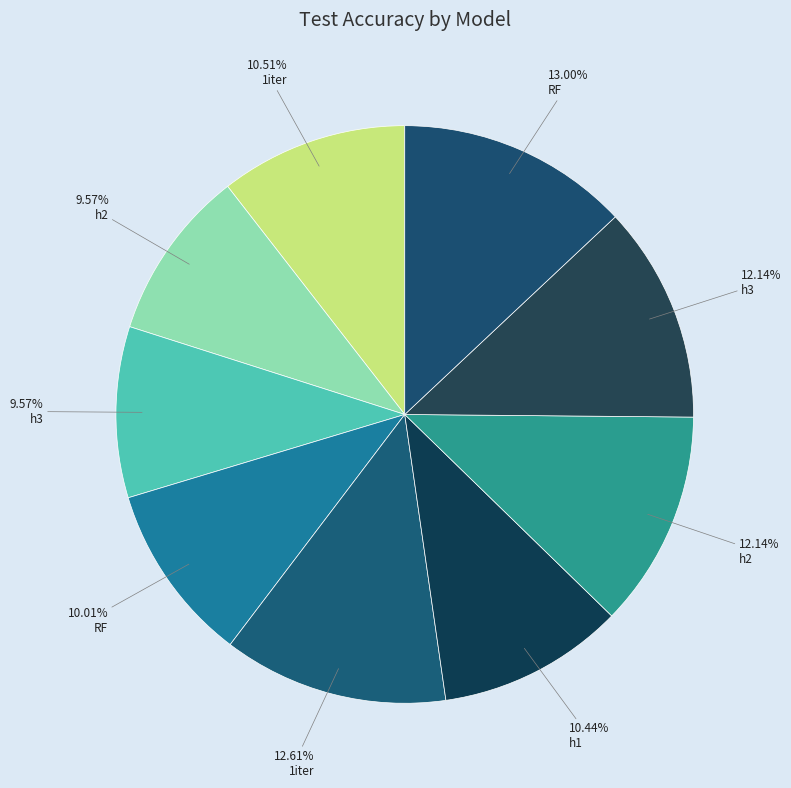

Count the number of slices in the pie.

9